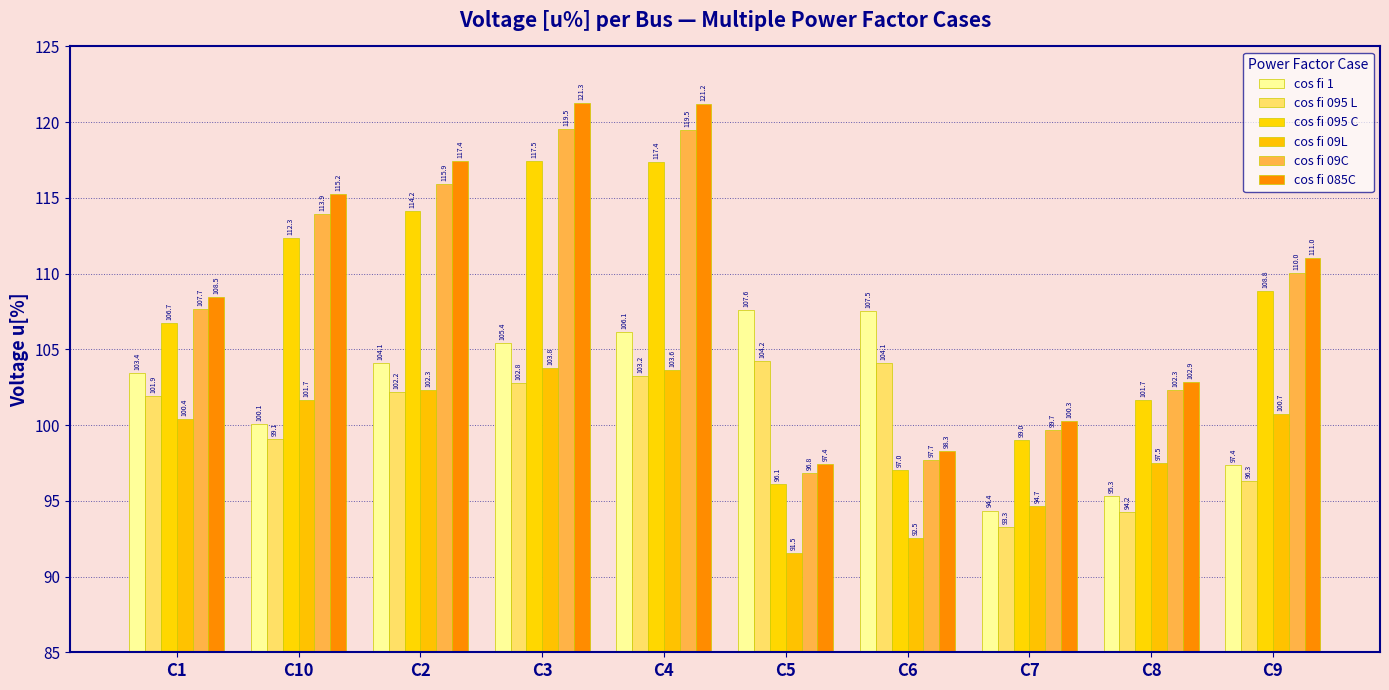

List the labels in order of cos fi 09C value, smallest first.

C5, C6, C7, C8, C1, C9, C10, C2, C4, C3